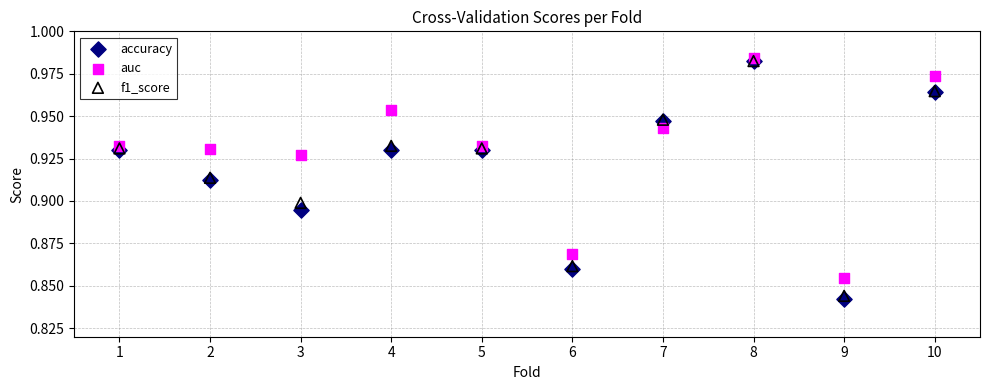

Which series has the widest spread of Y values?

accuracy